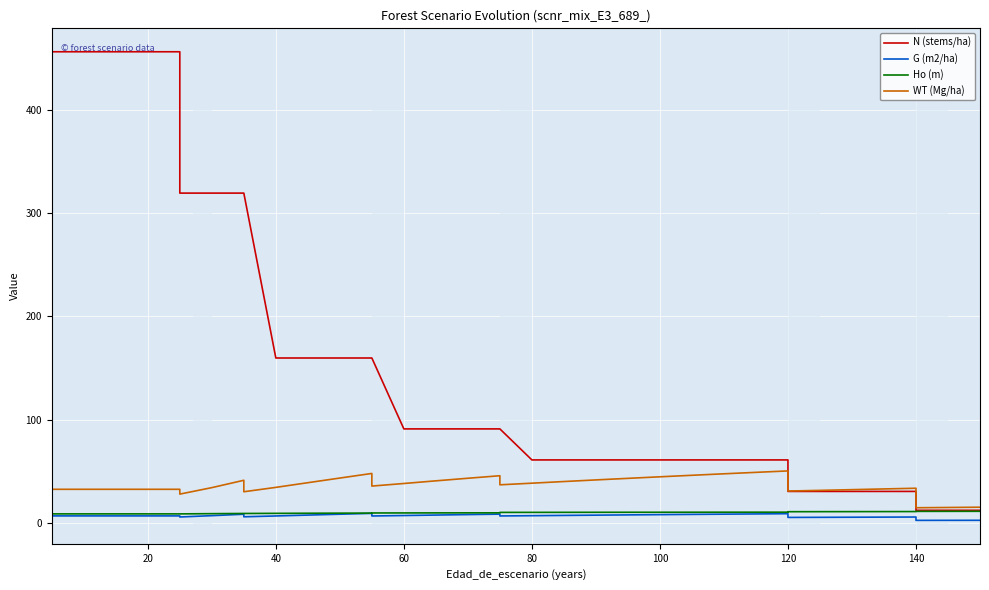

What is the lowest value of the WT (Mg/ha) series?

14.7